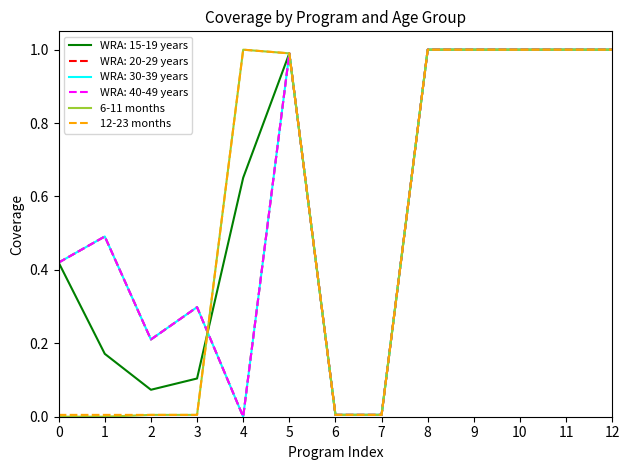

Does the chart display data point markers on the line(s)?

No